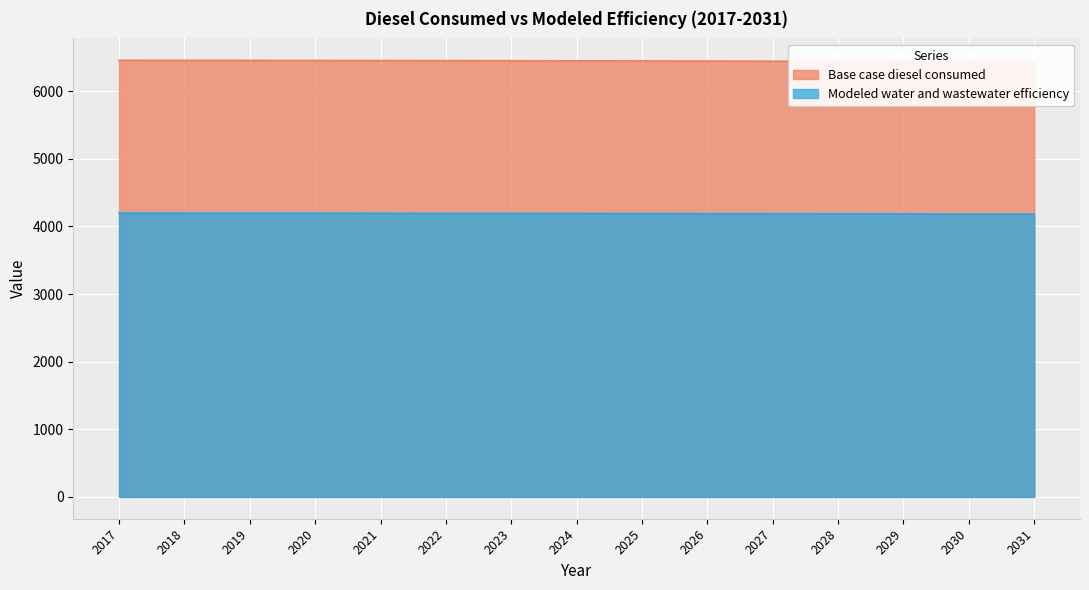

True or false: Modeled water and wastewater efficiency has more than 2 interior local peaks.

False